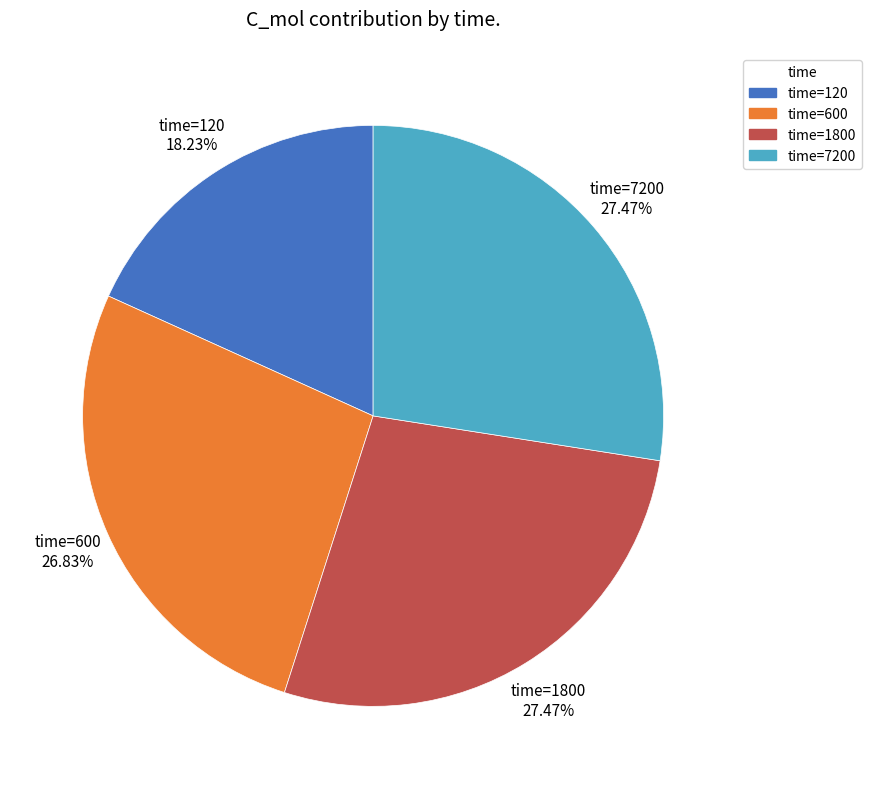

What is the ratio of the value at time=1800 to the value at time=7200?

1.0